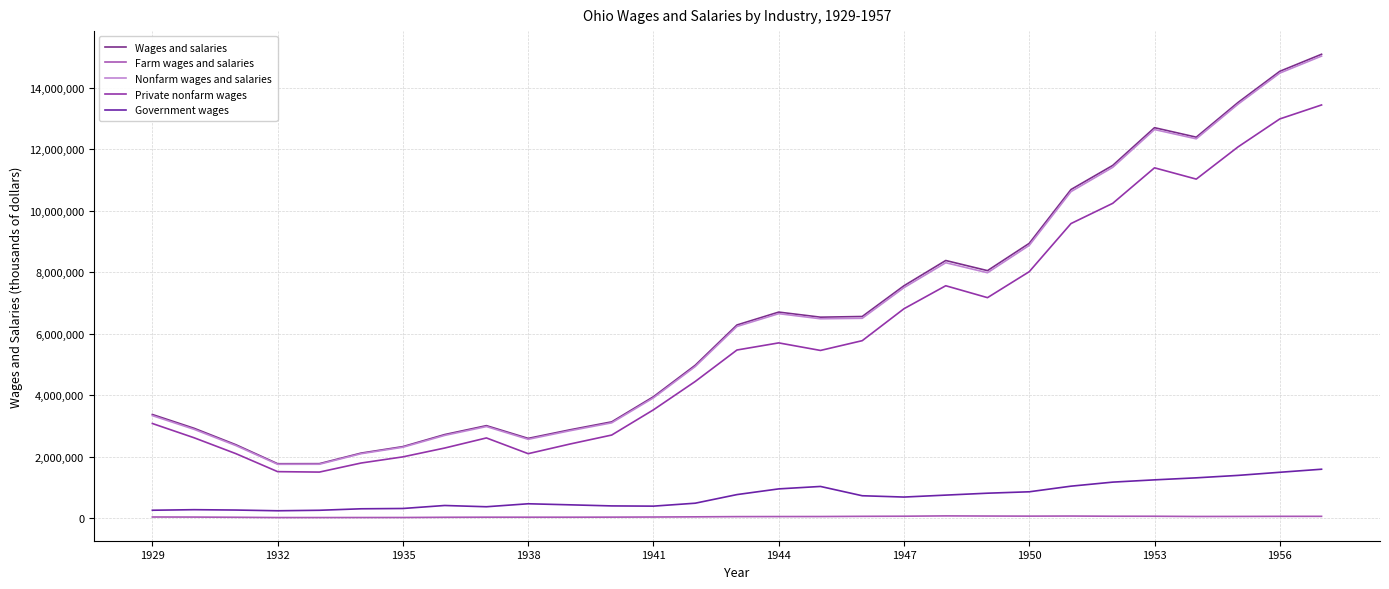

What is the greatest value displayed?

15092286